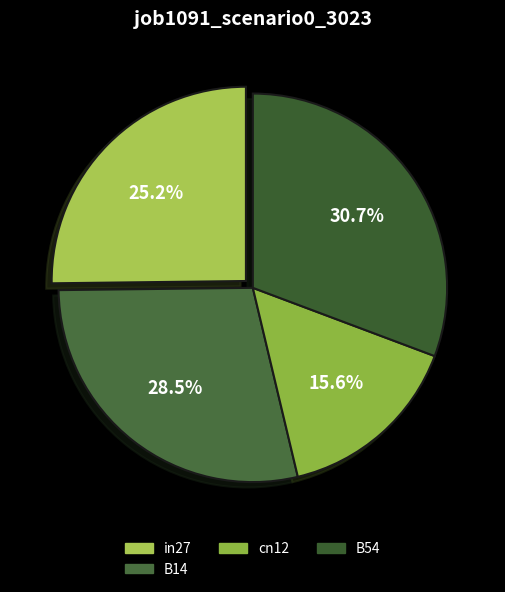

What percentage is NOT represented by B54?

69.3%